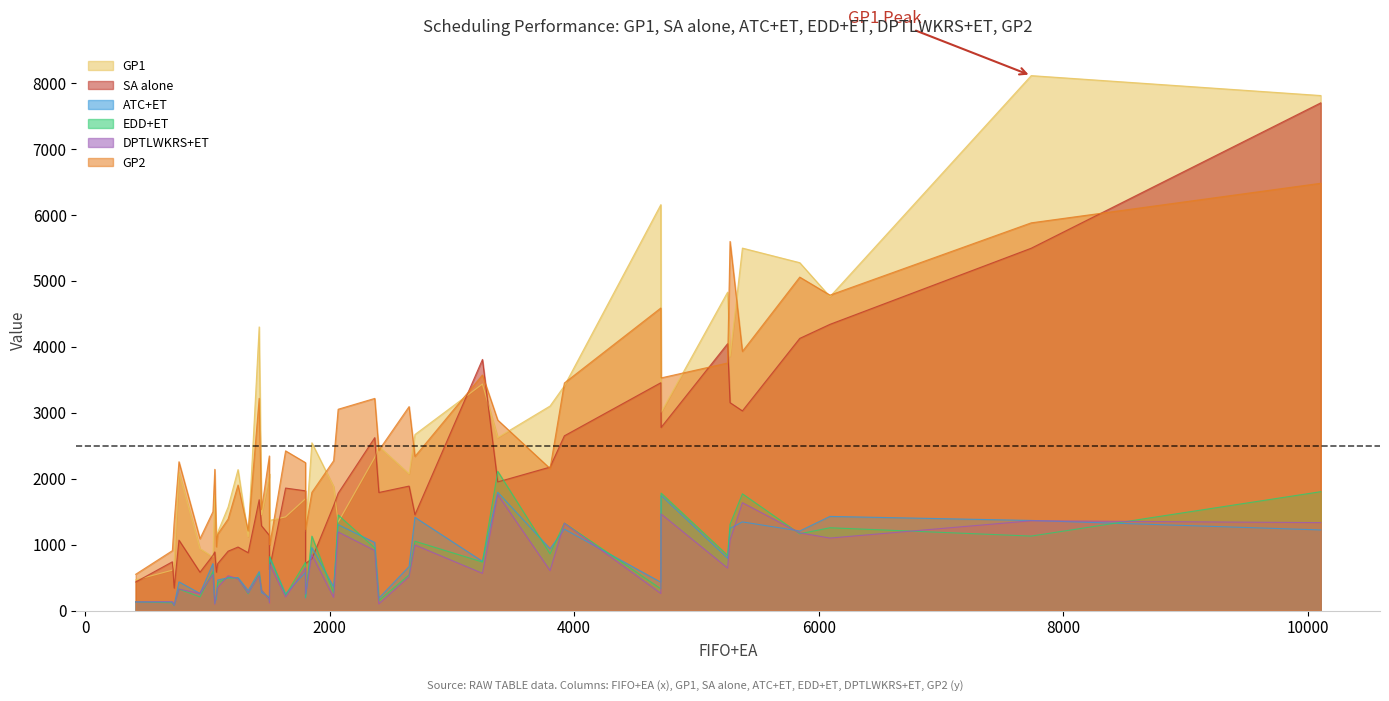

At which category does EDD+ET reach its first local valley?

2